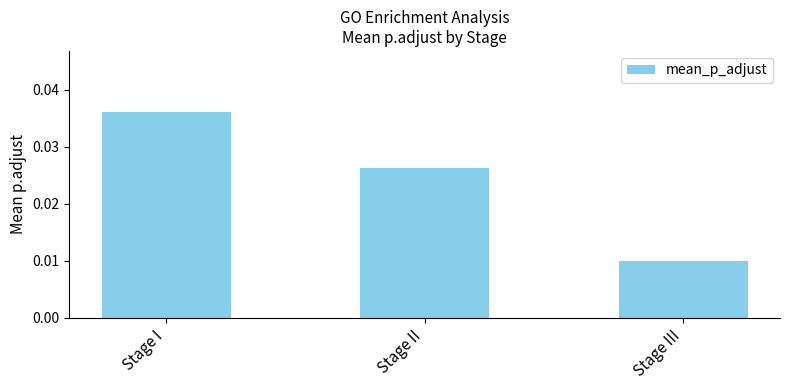

Count the values in the range 0 to 1.

3